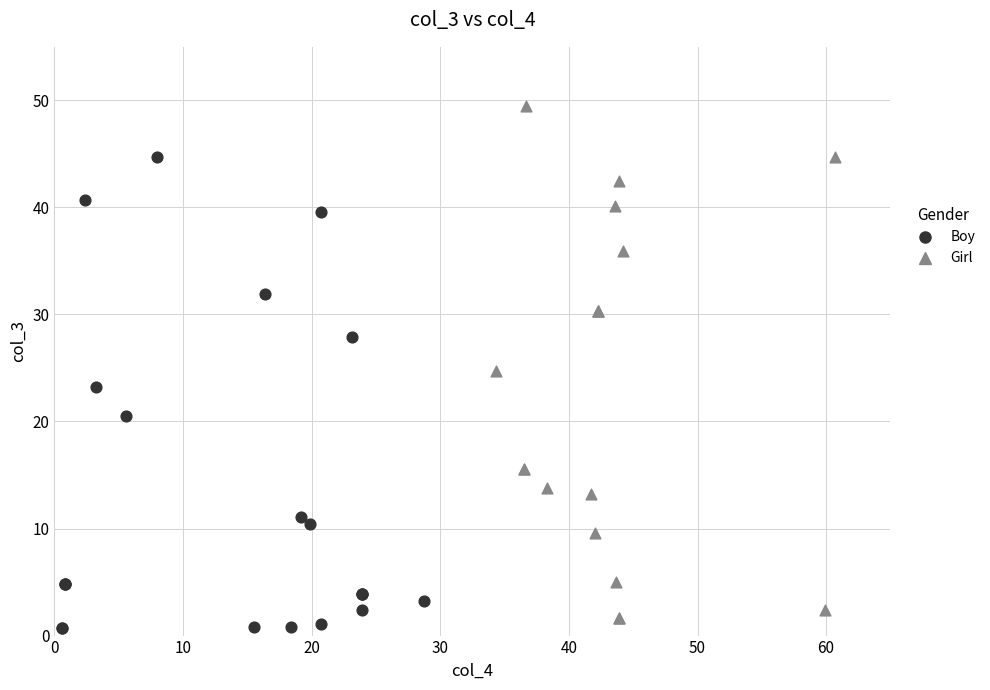

Which series has the largest Y range (max minus min)?

Girl